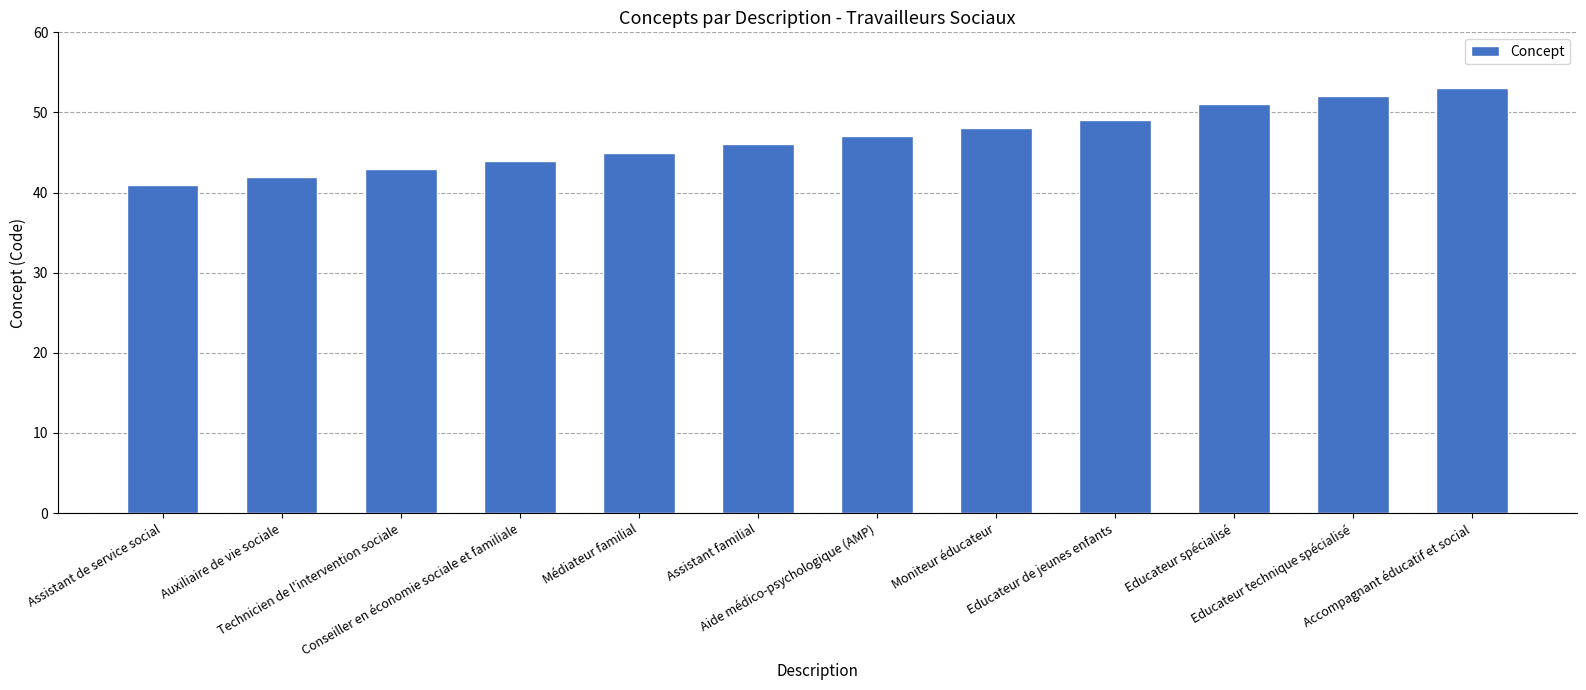

Reading left to right, what are all the values shown in this chart?

41	42	43	44	45	46	47	48	49	51	52	53